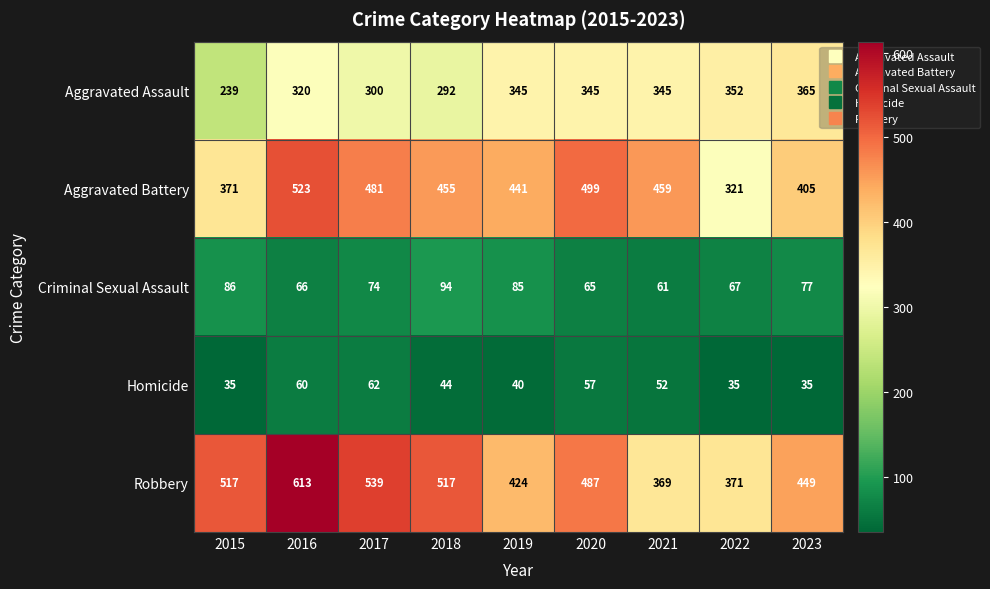

True or false: Aggravated Battery has a value of 523 at 2016.

True